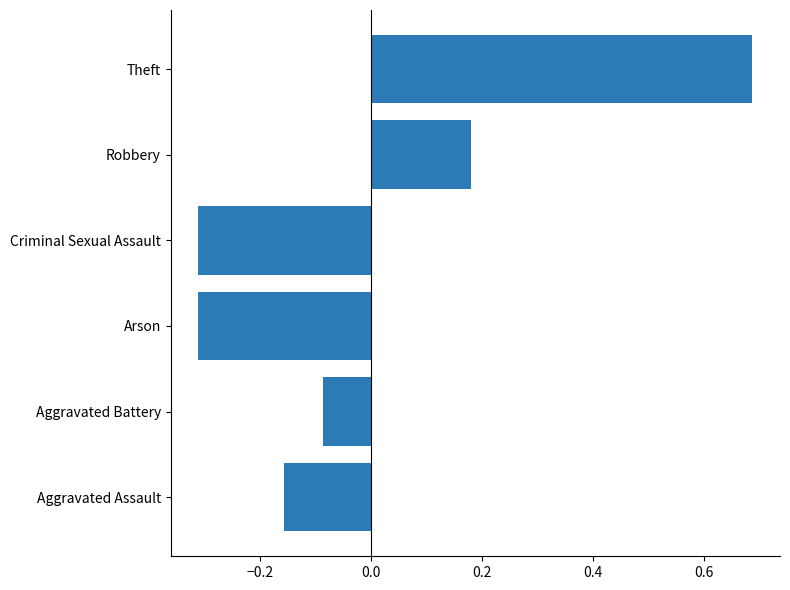

Which category has the highest value across all series?

Theft